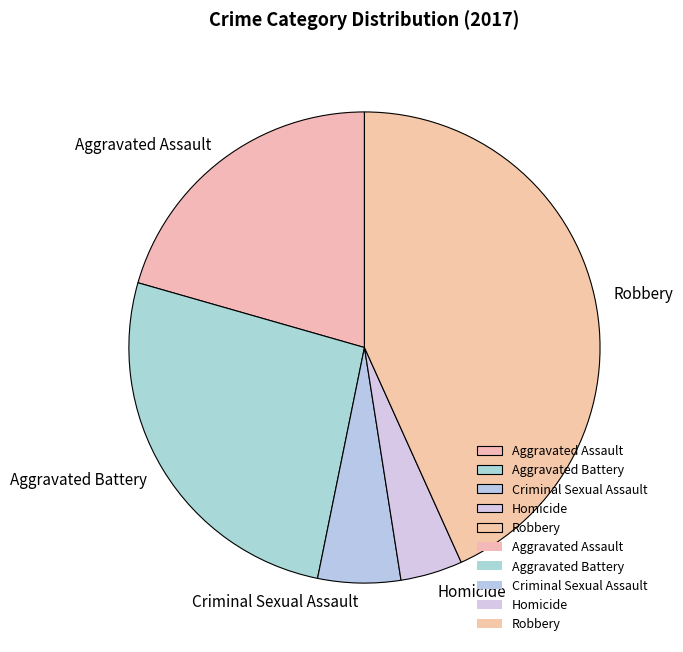

Is Aggravated Battery the majority of the pie?

No